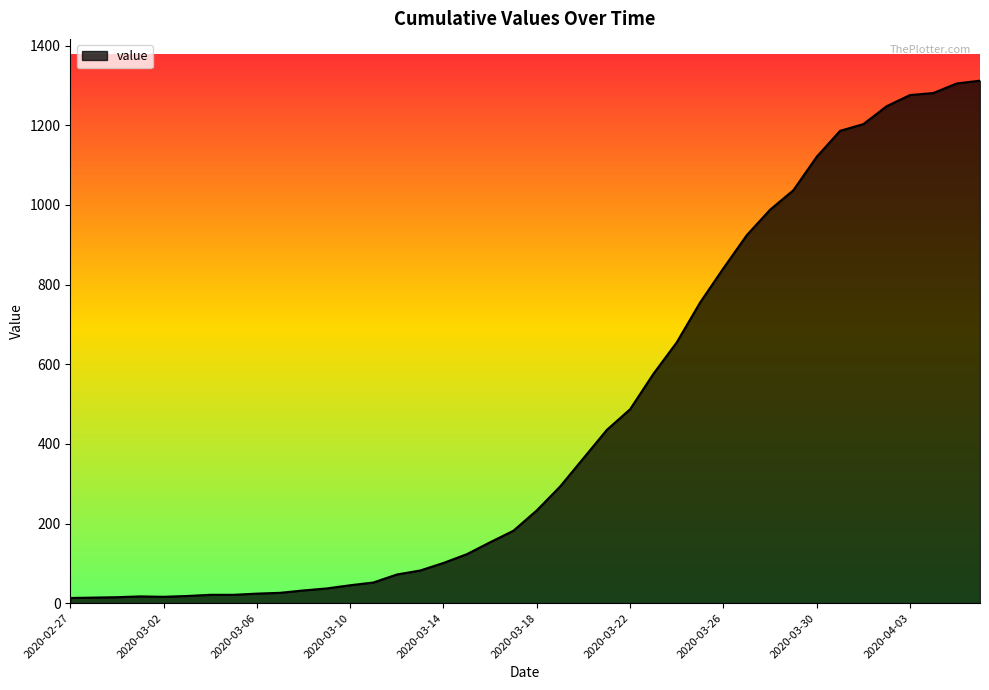

What is the maximum value shown in the chart?

1312